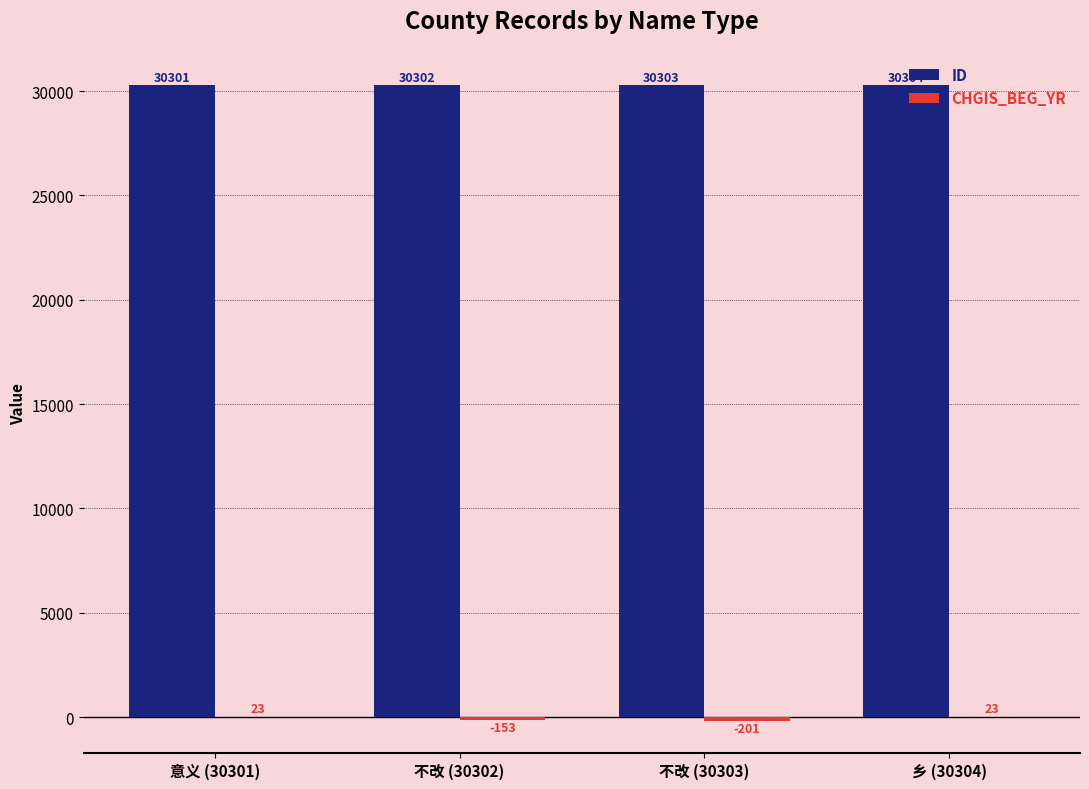

How many ID values are between 30302 and 30304?

3